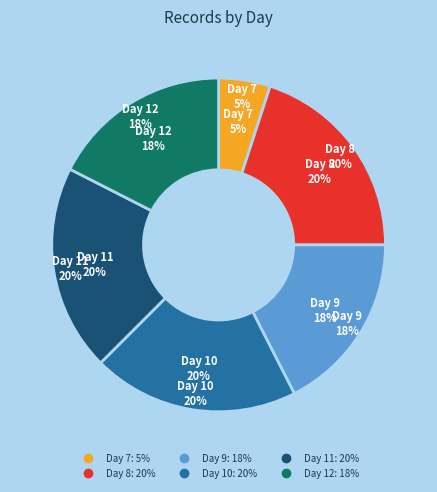

What percentage is NOT represented by Day 10?

80.0%